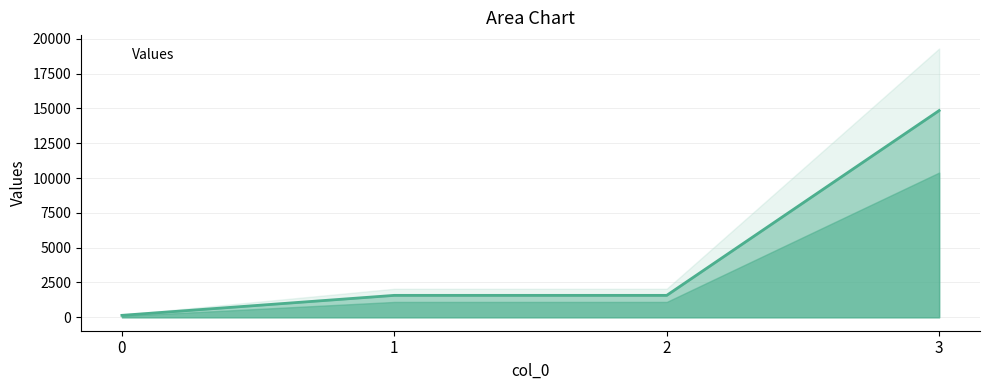

The value at 3 is 6089. True or false?

False